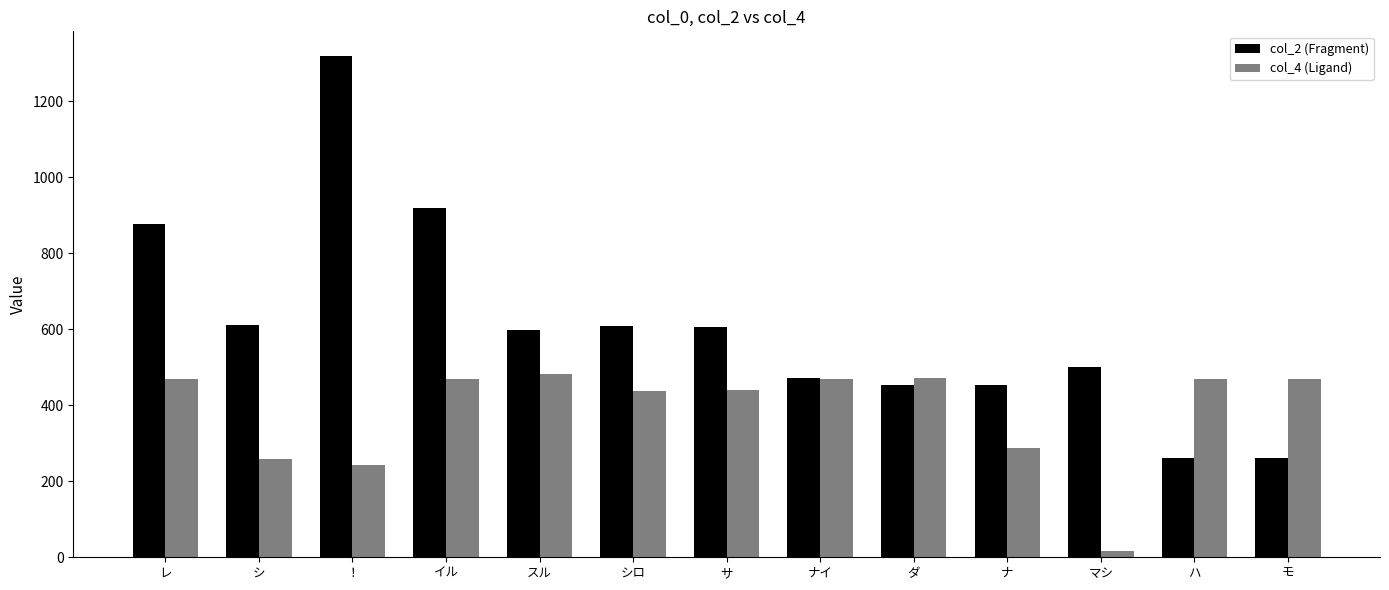

What value does the col_2 (Fragment) series have at ハ, to the nearest 50?

250